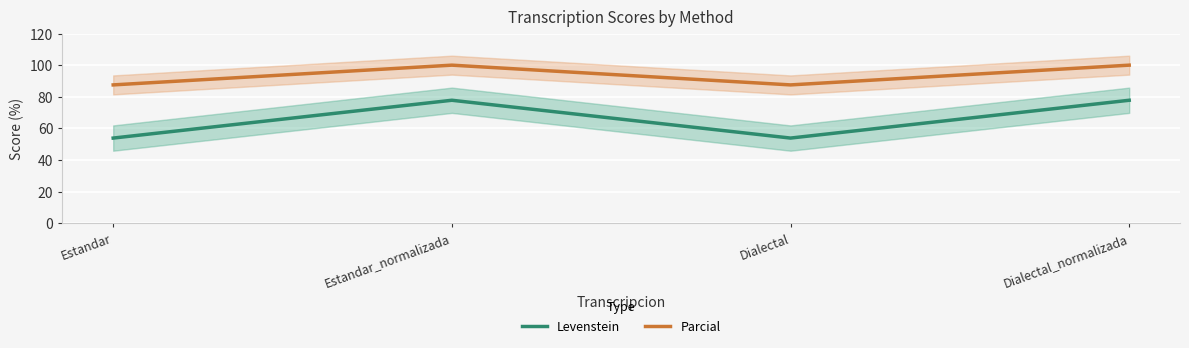

List the series in order of their overall mean, lowest first.

Levenstein, Parcial